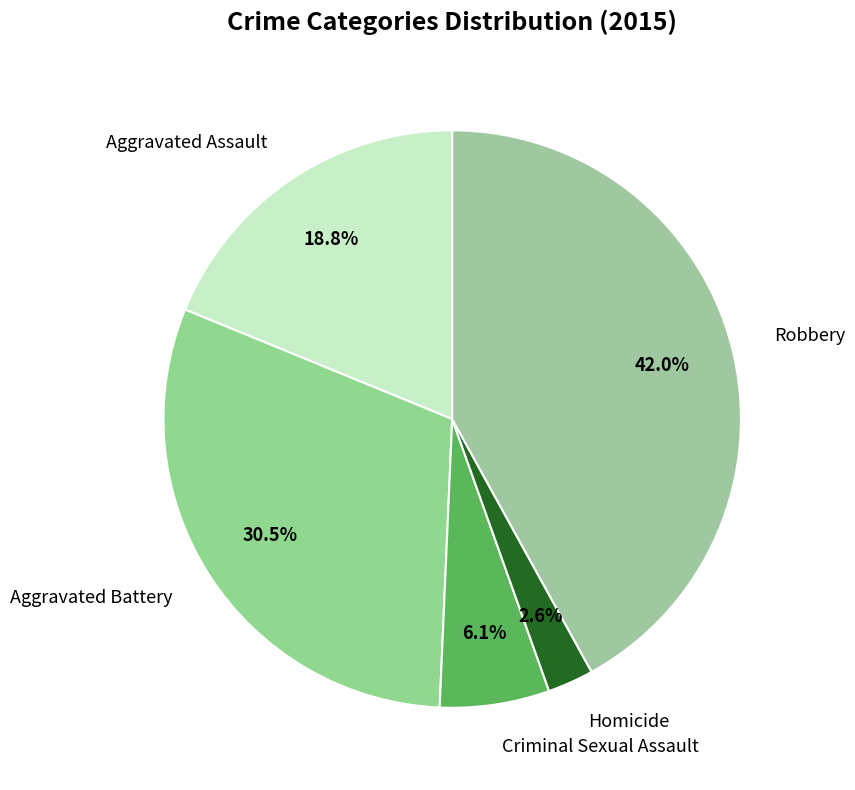

Is there a majority slice in this chart?

No